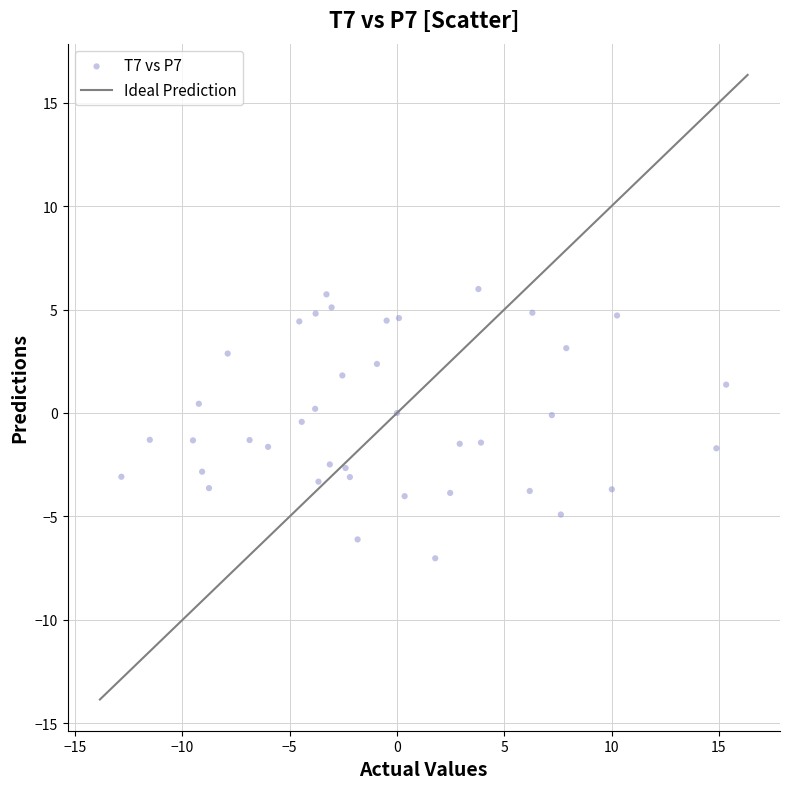

What is the range of X values (max minus min)?

28.2